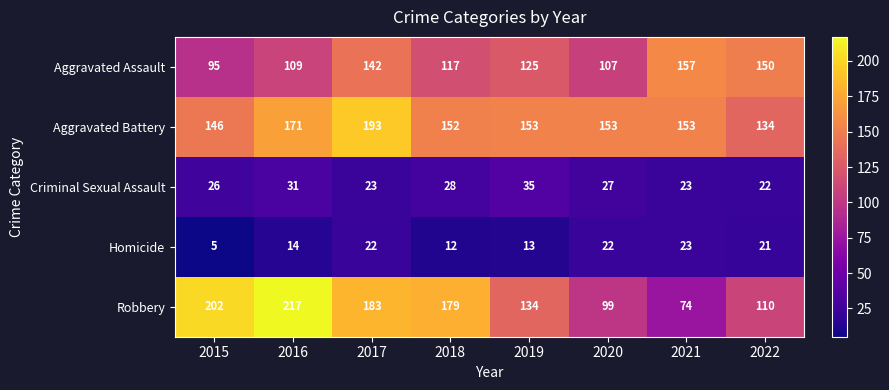

True or false: Homicide has a value of 8 at 2015.

False